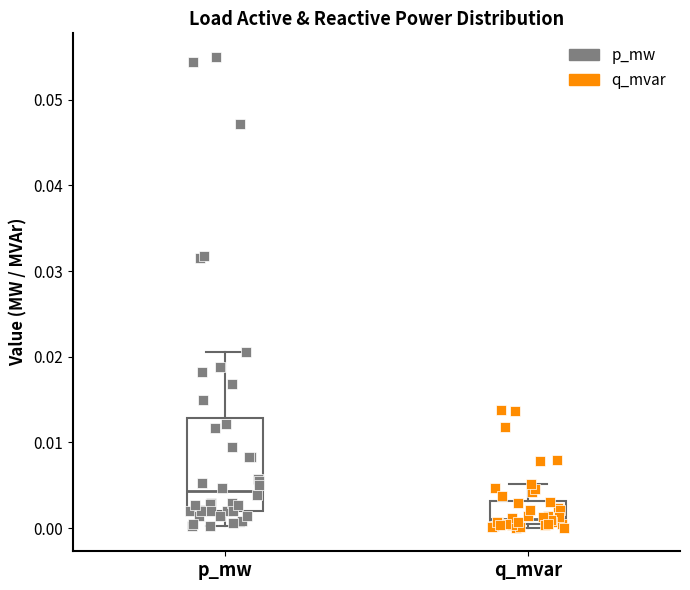

Which box is the tallest, from its lower edge to its upper edge?

p_mw